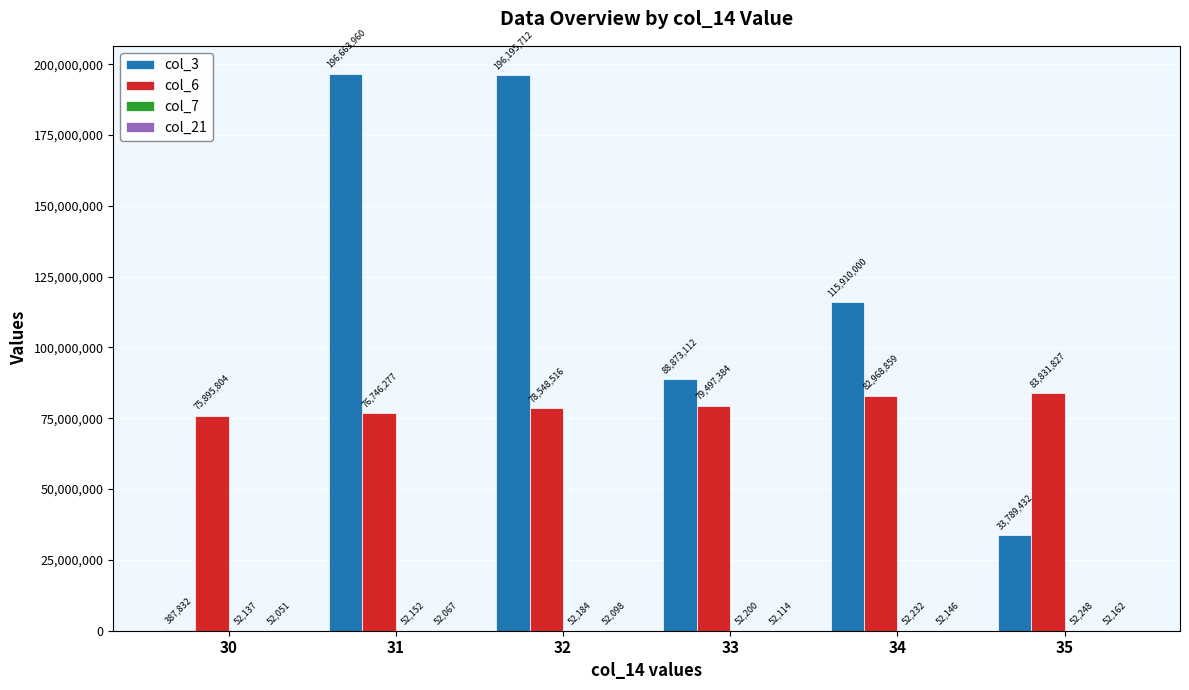

Which category has the highest value in the col_6 series?

35